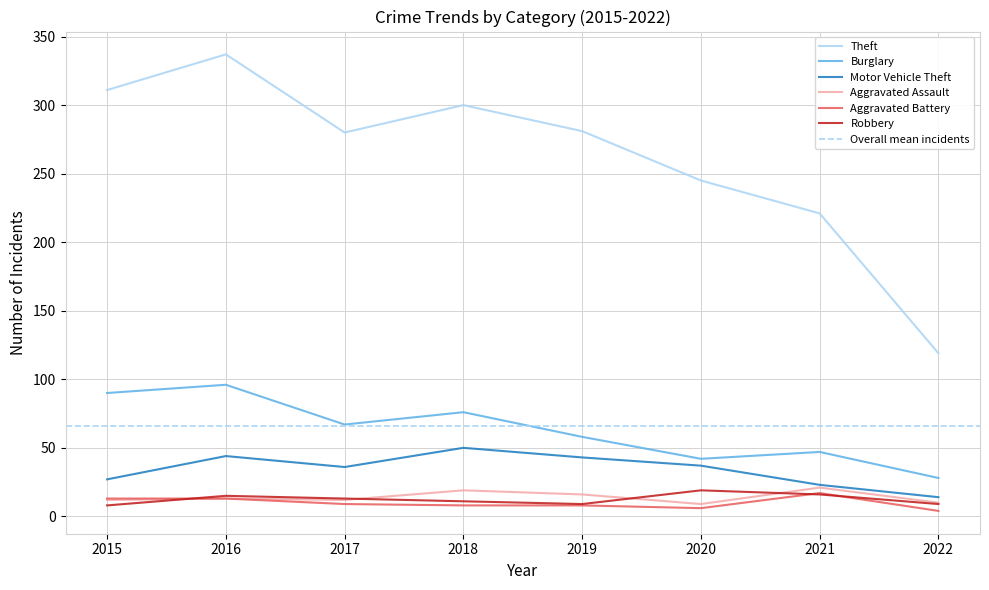

What is the sum of all Robbery values?

100